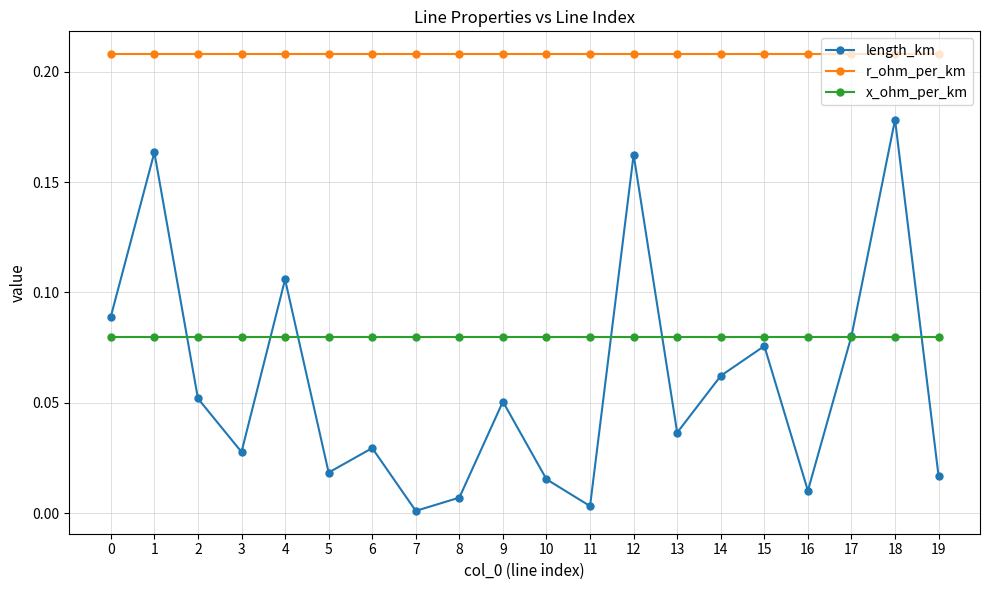

Between 7 and 12, which series saw the biggest shift?

length_km